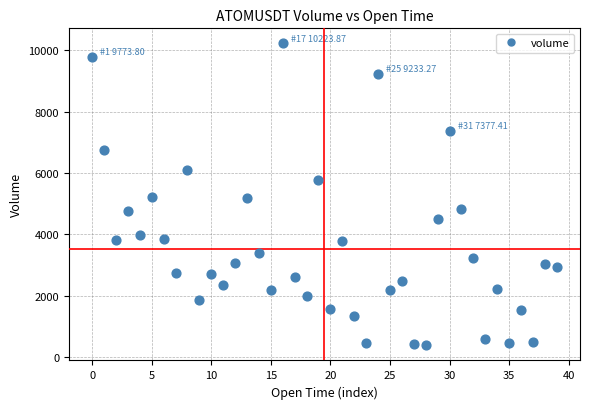

Count the number of points in this scatter plot.

40